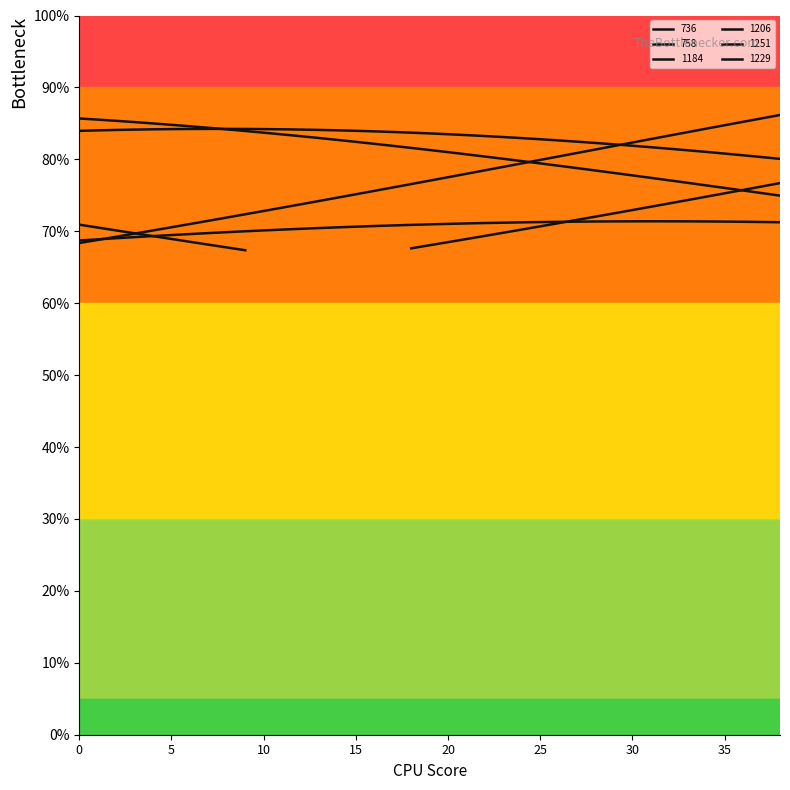

What is the sum of all 1251 values?

3238.6